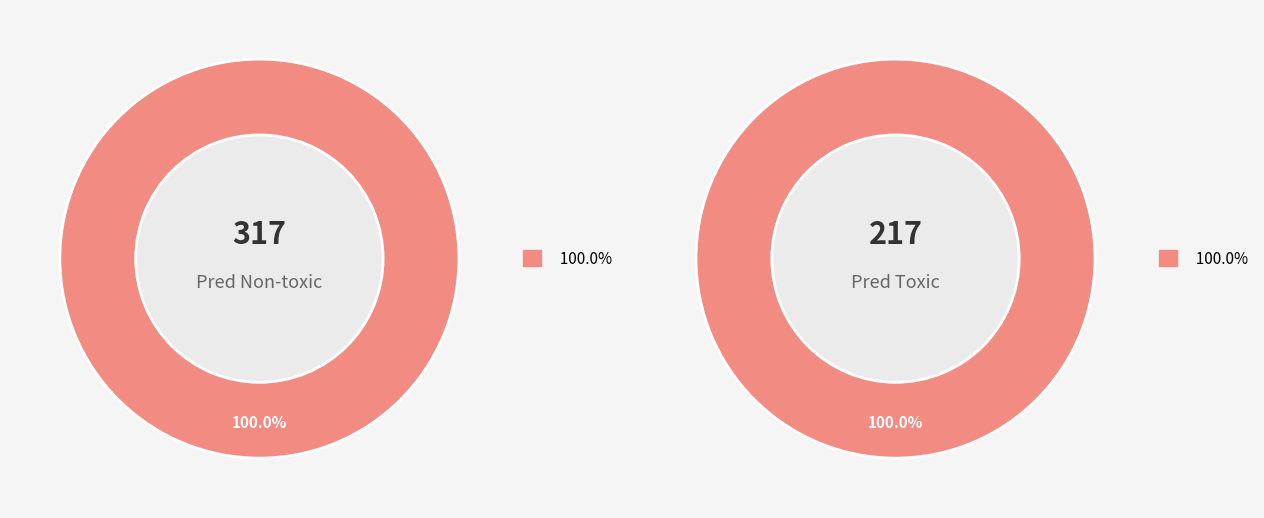

What is the total percentage of Non-toxic and Toxic?

100.0%